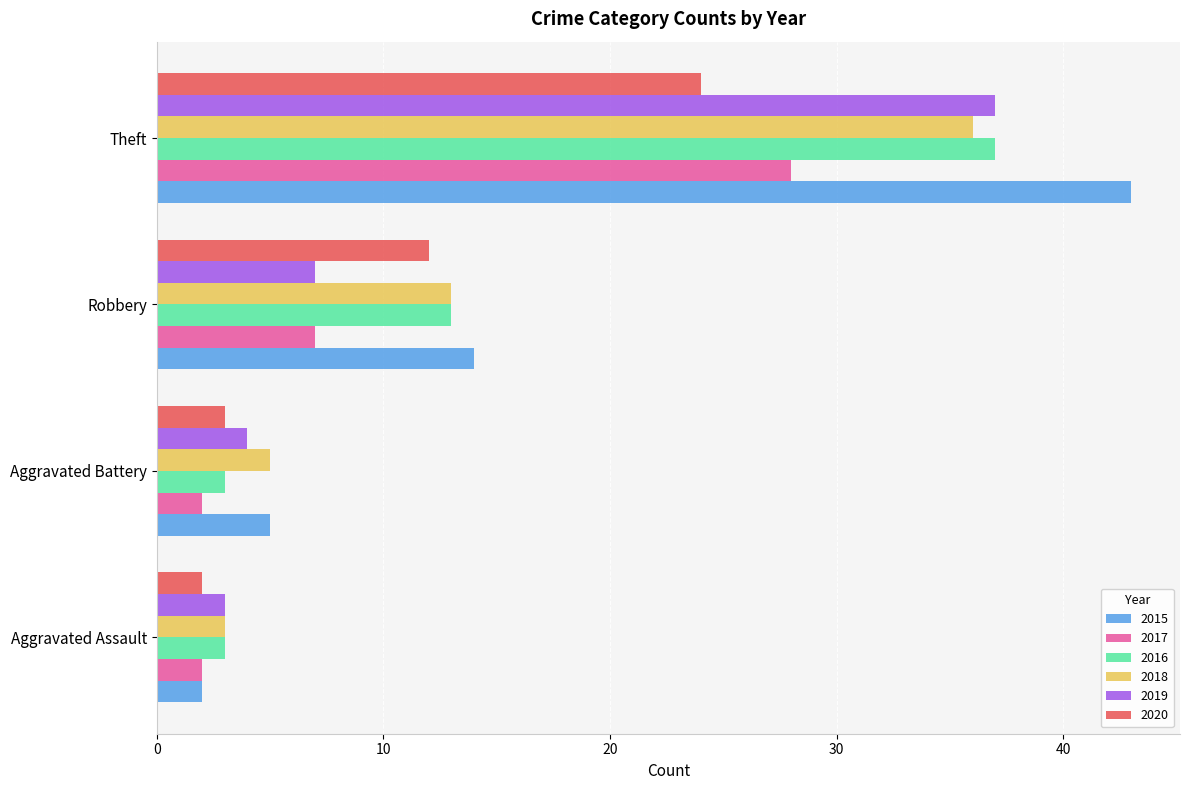

What is the total value across all series at Aggravated Assault?

15